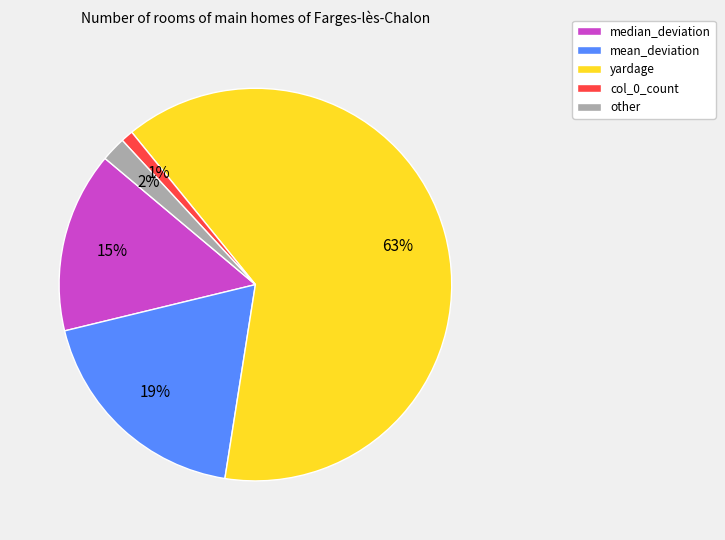

True or false: other accounts for 11% of the total.

False